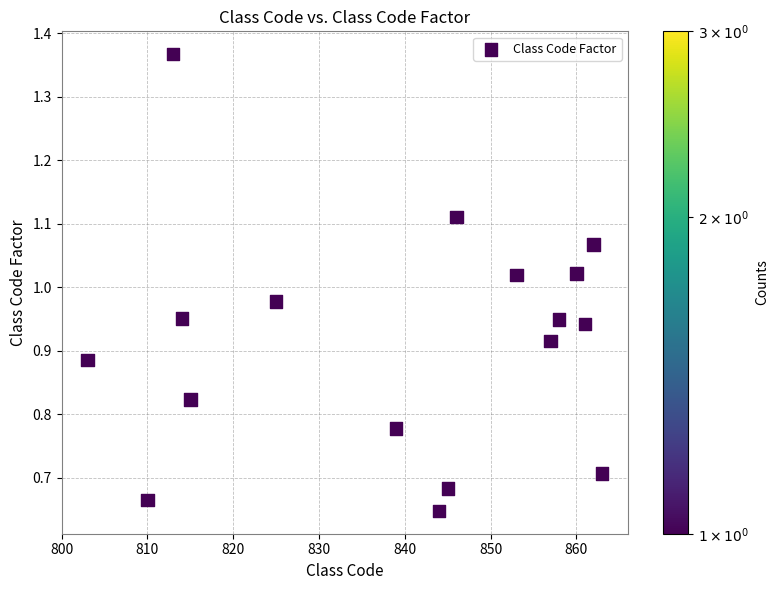

What is the range of X values (max minus min)?

60.0